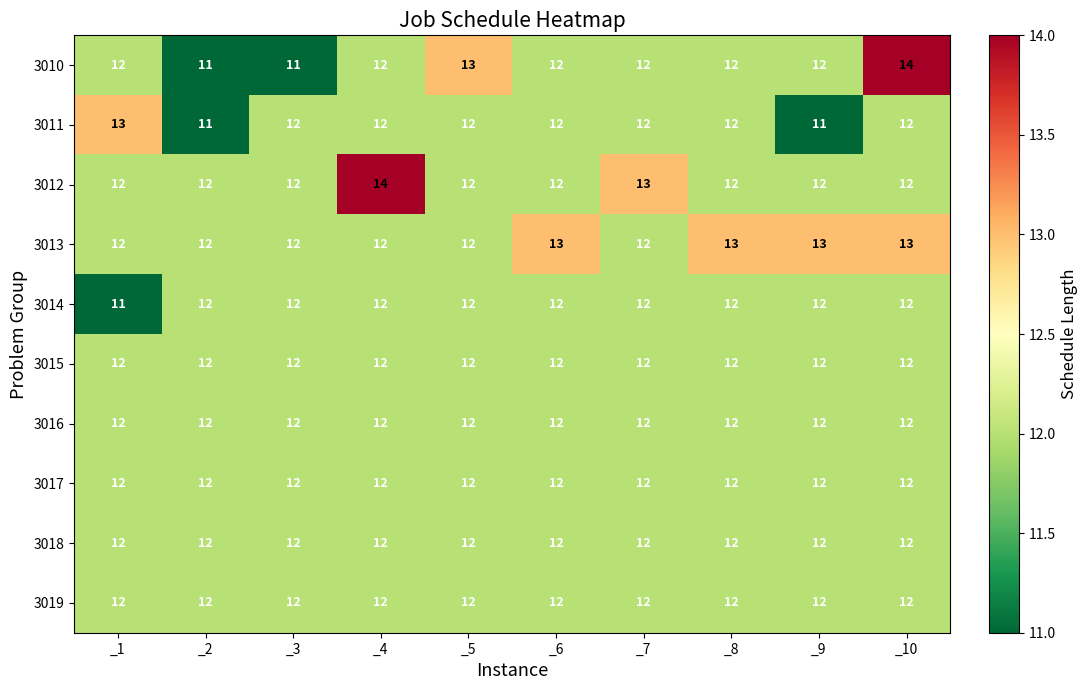

Between _7 and _10, which series saw the biggest shift?

3010